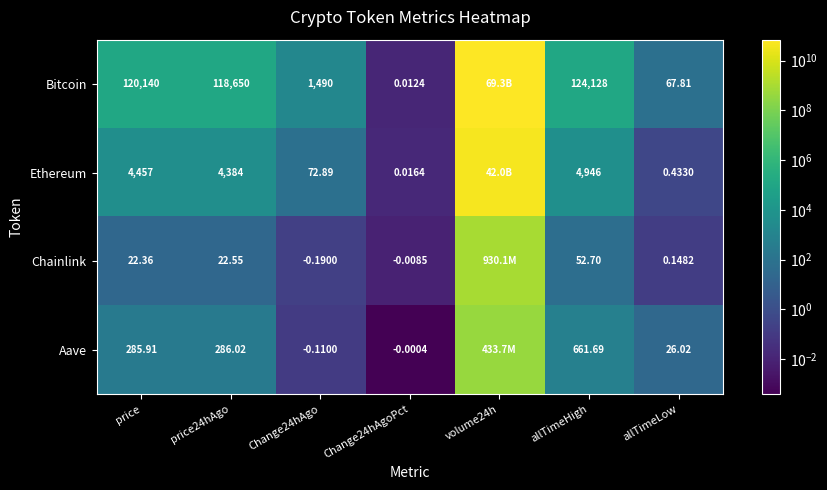

Which category has the lowest value across all series?

Change24hAgoPct